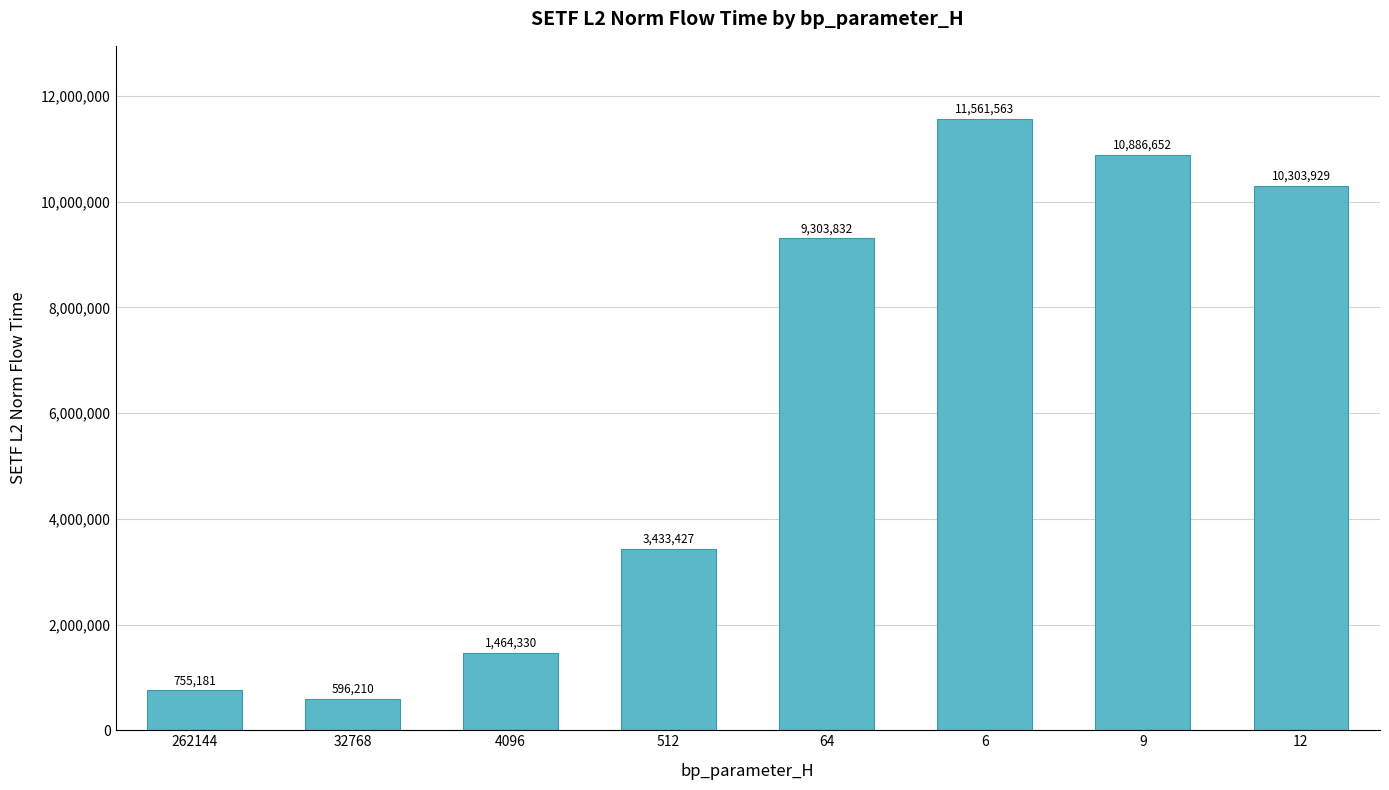

The chart shows a value of 1464329.8 at 4096. True or false?

True